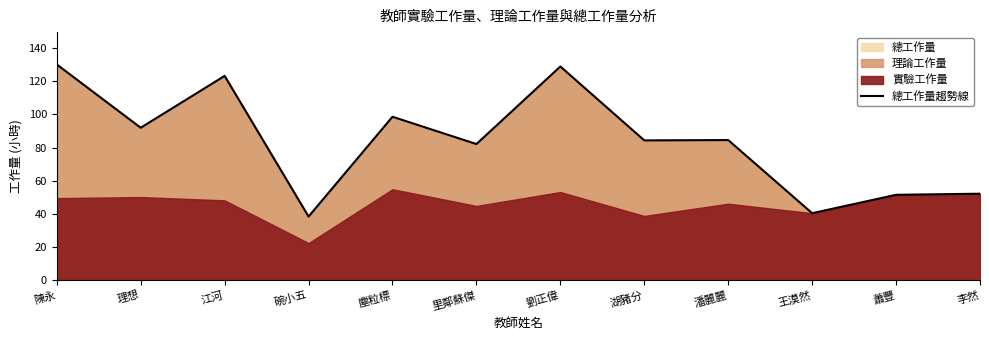

Between 陳永 and 江河, which is larger?

陳永